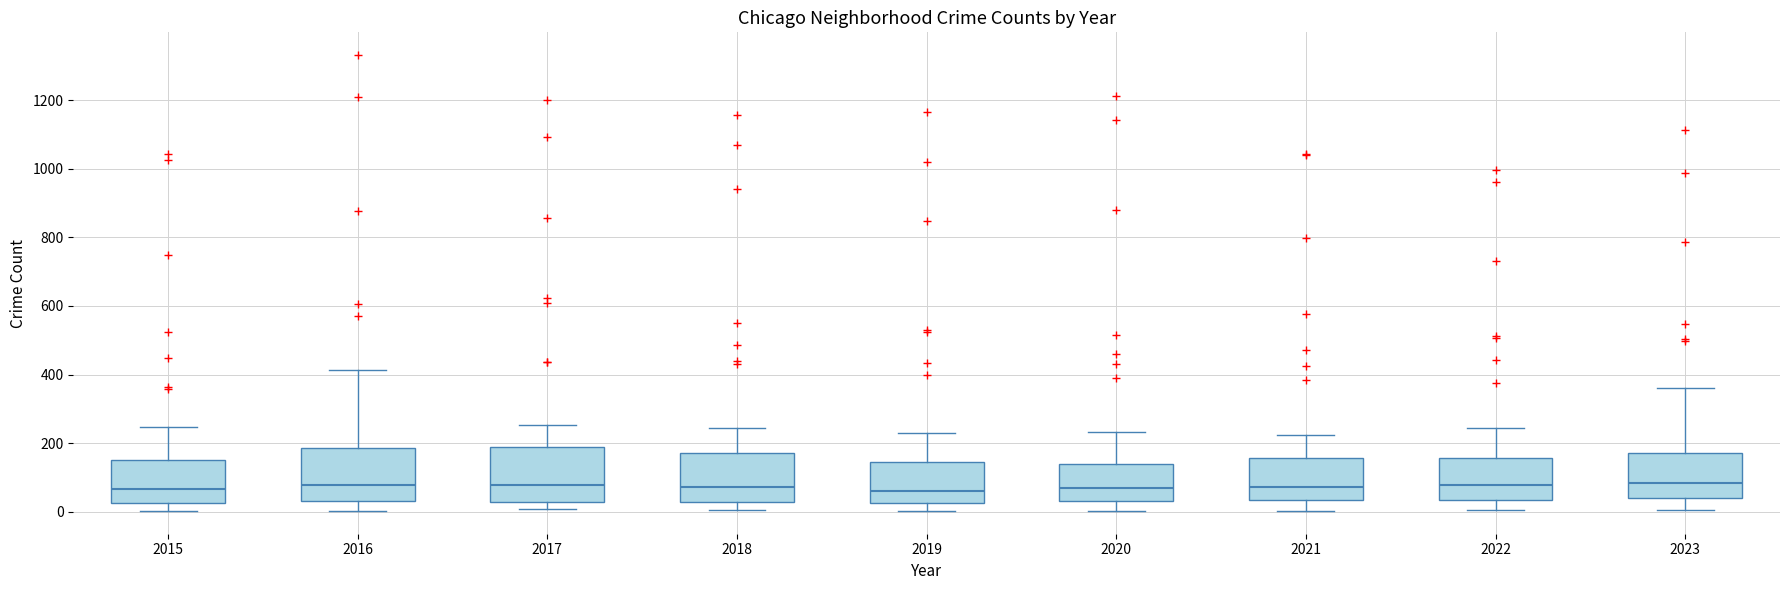

Where does the median line of the box at x = 2023 sit on the y-axis? The values are not printed on the chart, so give them approximately, as read against the axis.

80